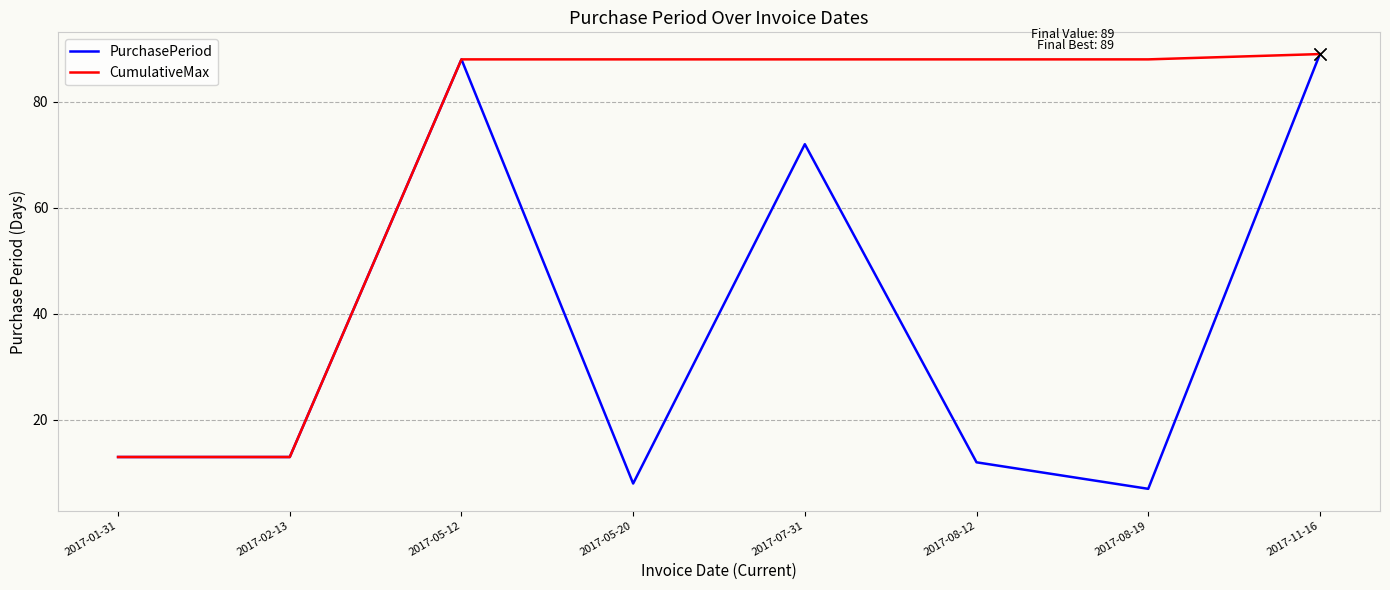

Reading left to right, extract all data points from this chart.

PurchasePeriod: 2017-01-31=13	2017-02-13=13	2017-05-12=88	2017-05-20=8	2017-07-31=72	2017-08-12=12	2017-08-19=7	2017-11-16=89
CumulativeMax: 2017-01-31=13	2017-02-13=13	2017-05-12=88	2017-05-20=88	2017-07-31=88	2017-08-12=88	2017-08-19=88	2017-11-16=89